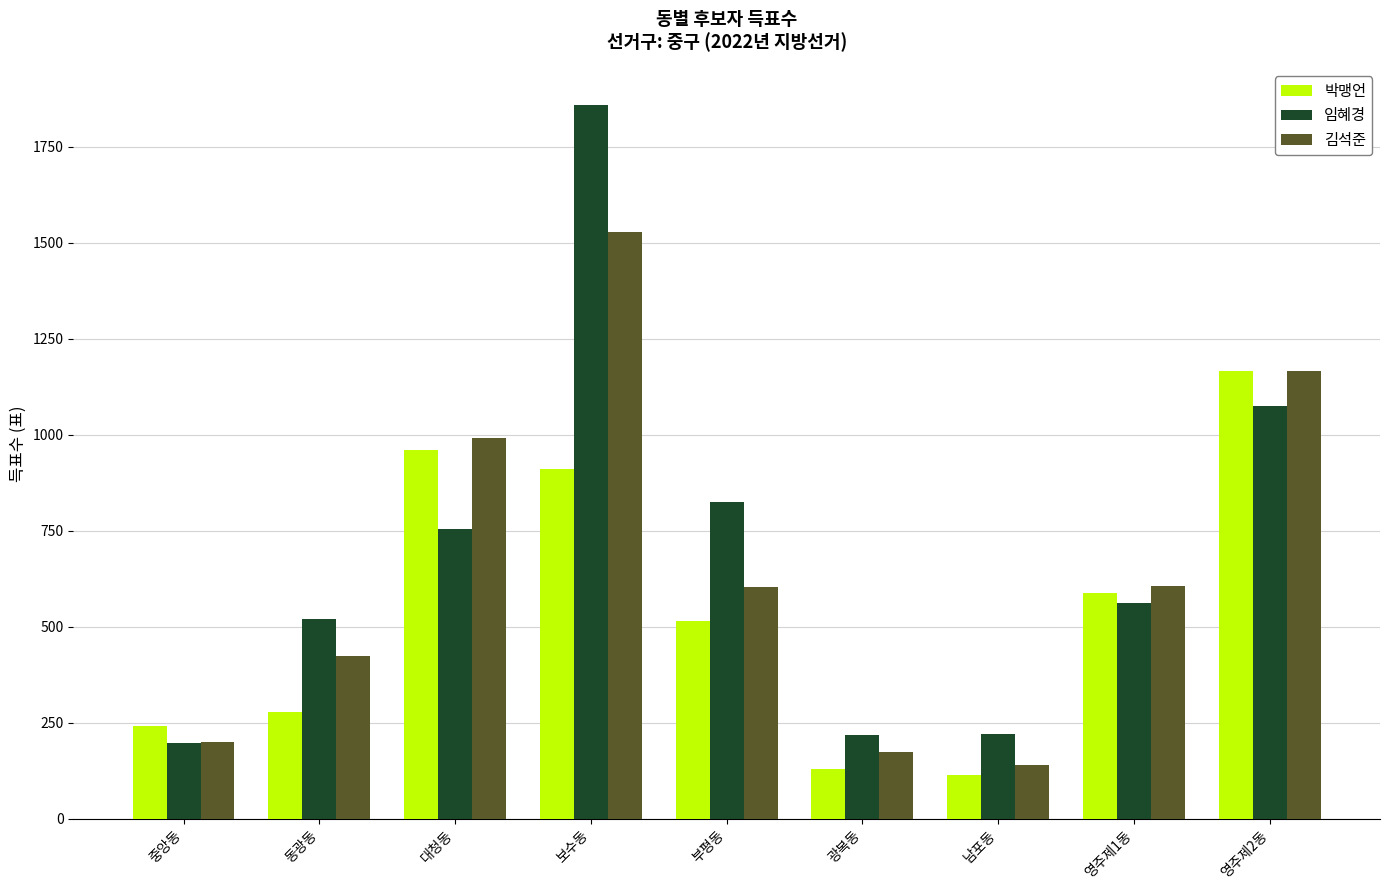

Which label corresponds to the smallest value in the chart?

남포동